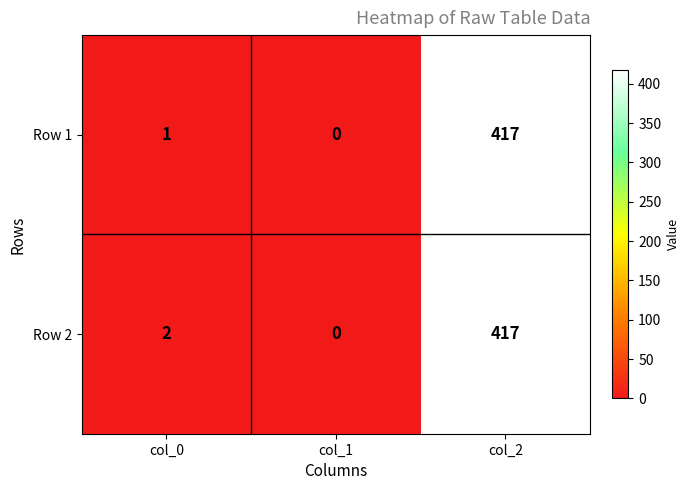

How many values in the Row 2 series are below 2?

1